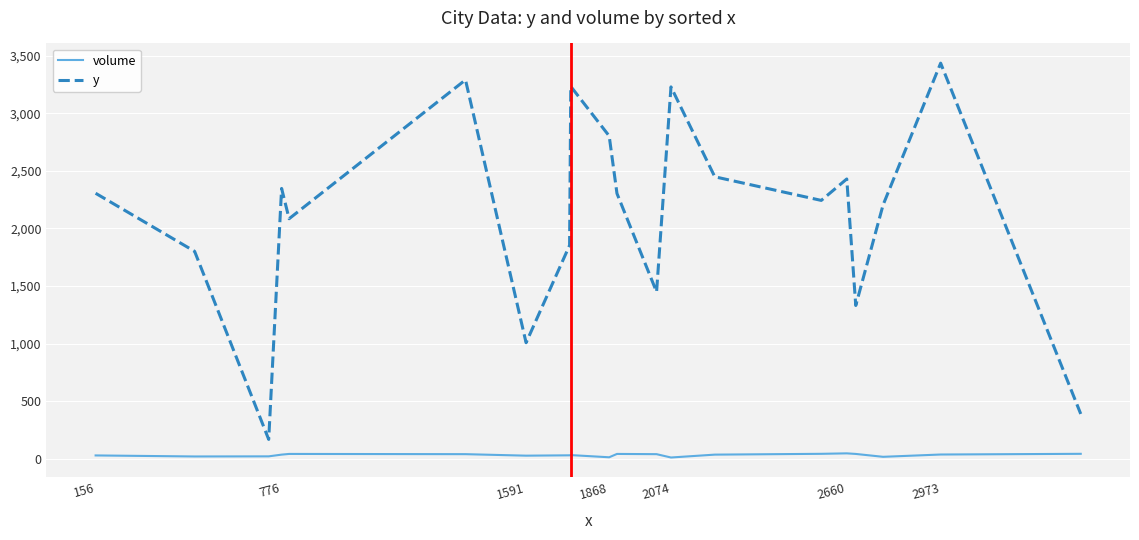

What is the lowest value of the y series?

169